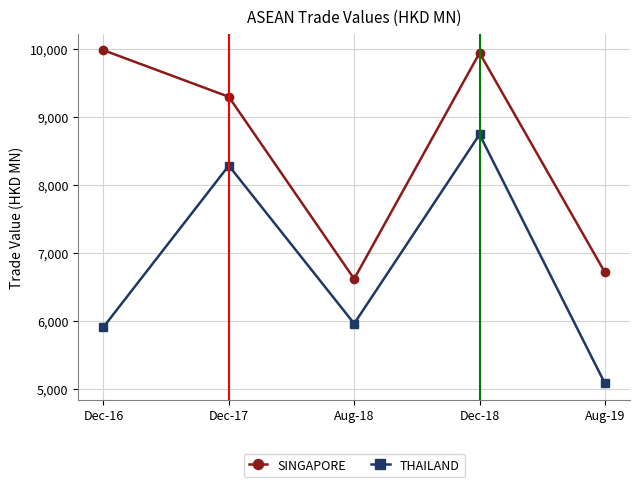

True or false: THAILAND and SINGAPORE intersect in this chart.

False